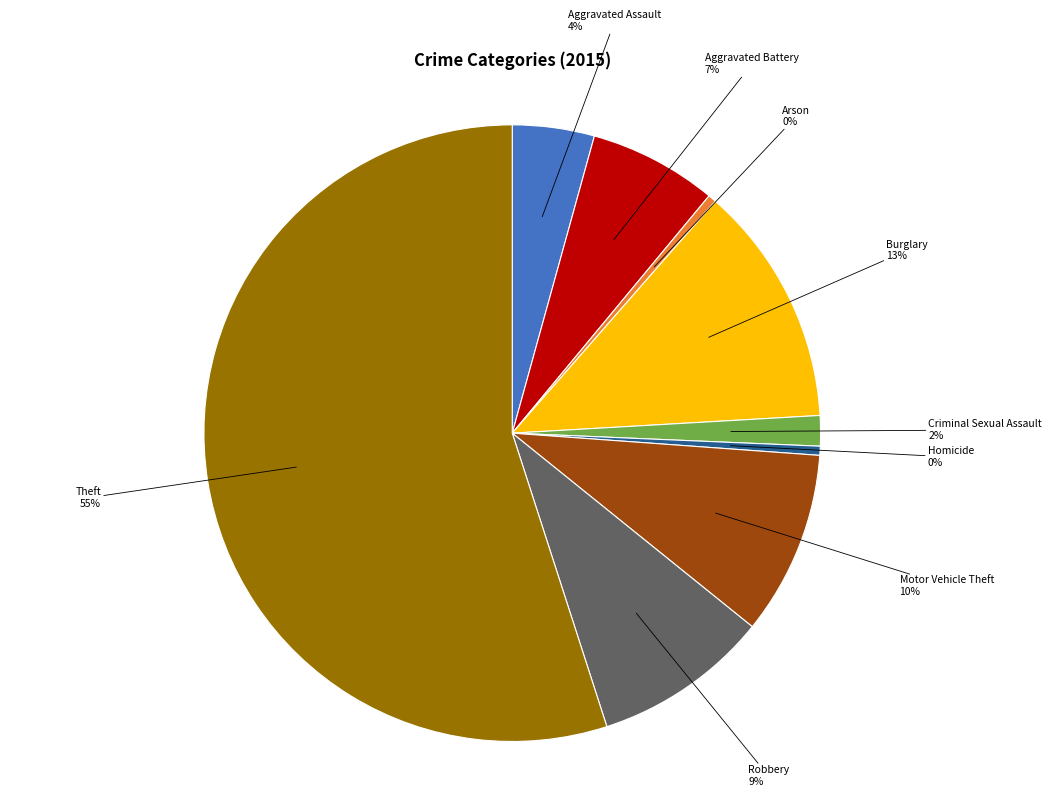

To the nearest percent, what is the average slice percentage?

11%